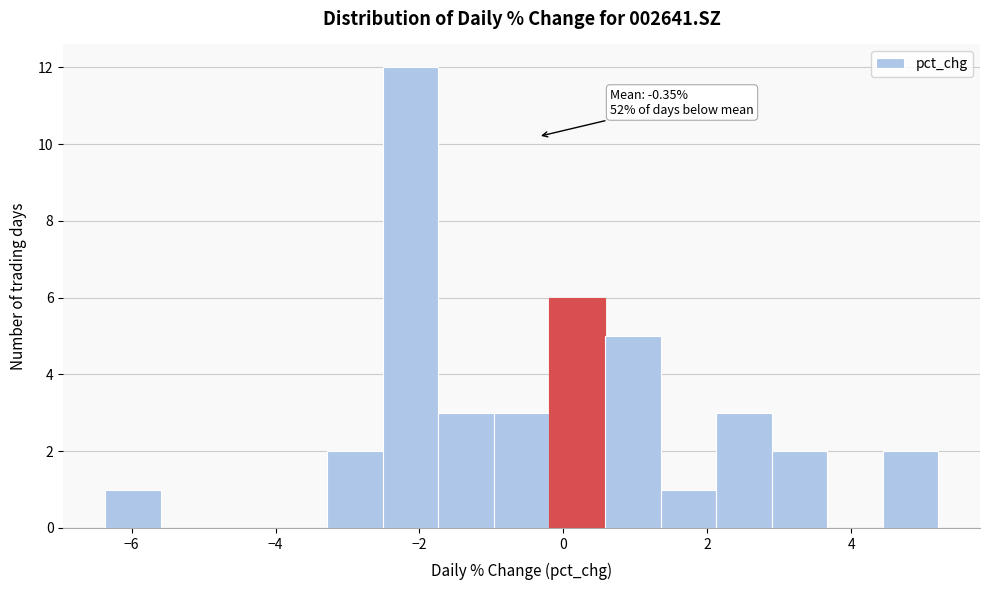

Read against the x-axis, roughly where is the centre of the tallest bar?

-2.2